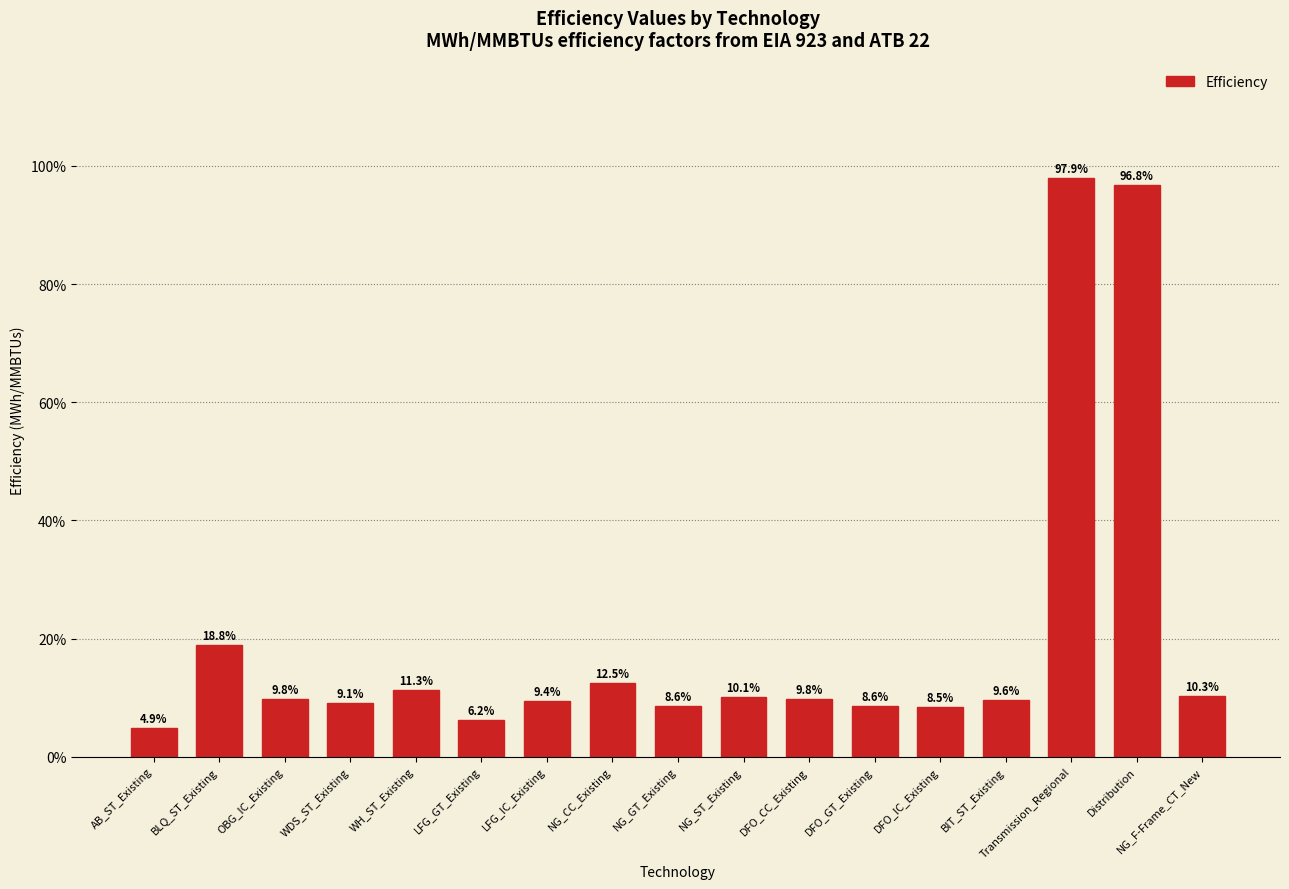

Where is the data nearest to the value 0?

AB_ST_Existing